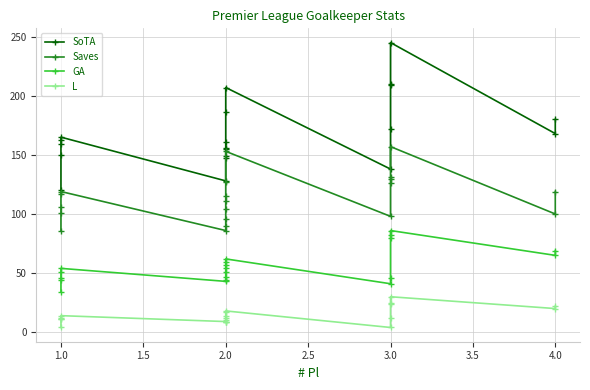

Does the chart display data point markers on the line(s)?

Yes